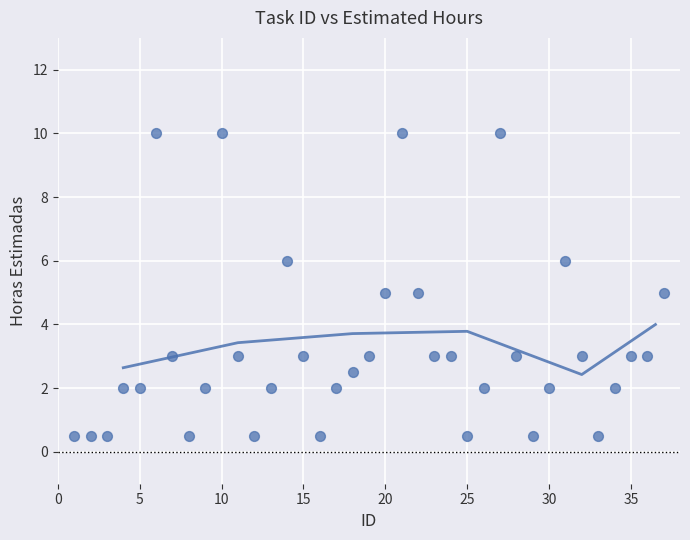

What is the range of X values (max minus min)?

36.0